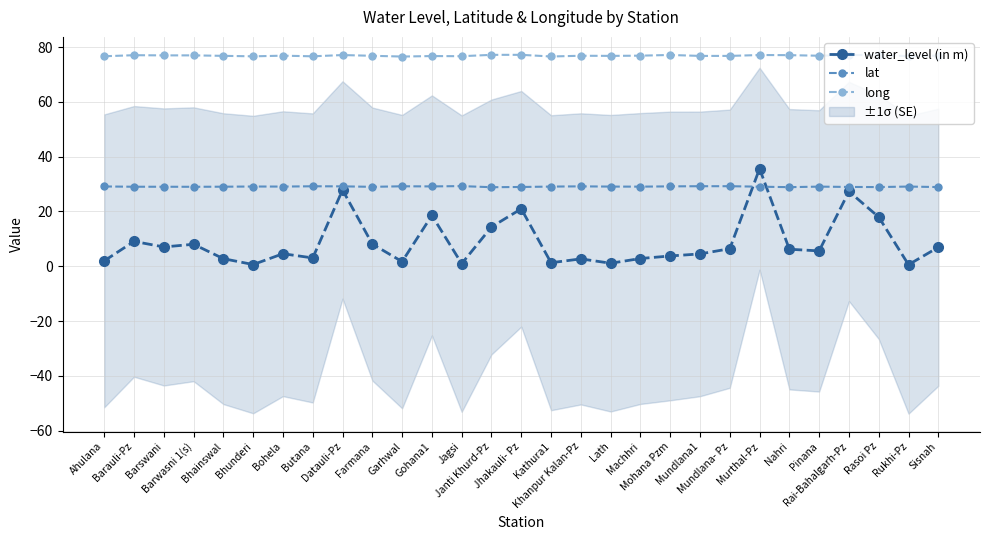

Count the number of data series in this chart.

3